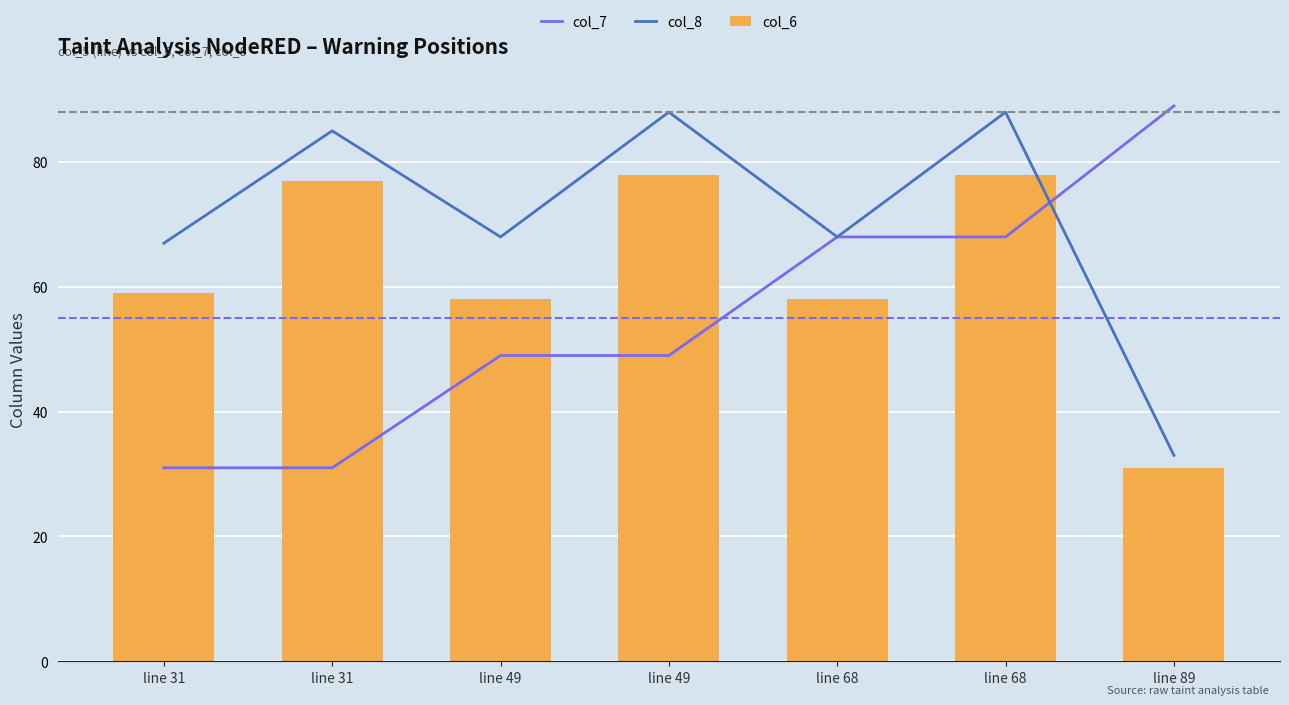

Is it true that col_8 equals 130 at line 49?

False